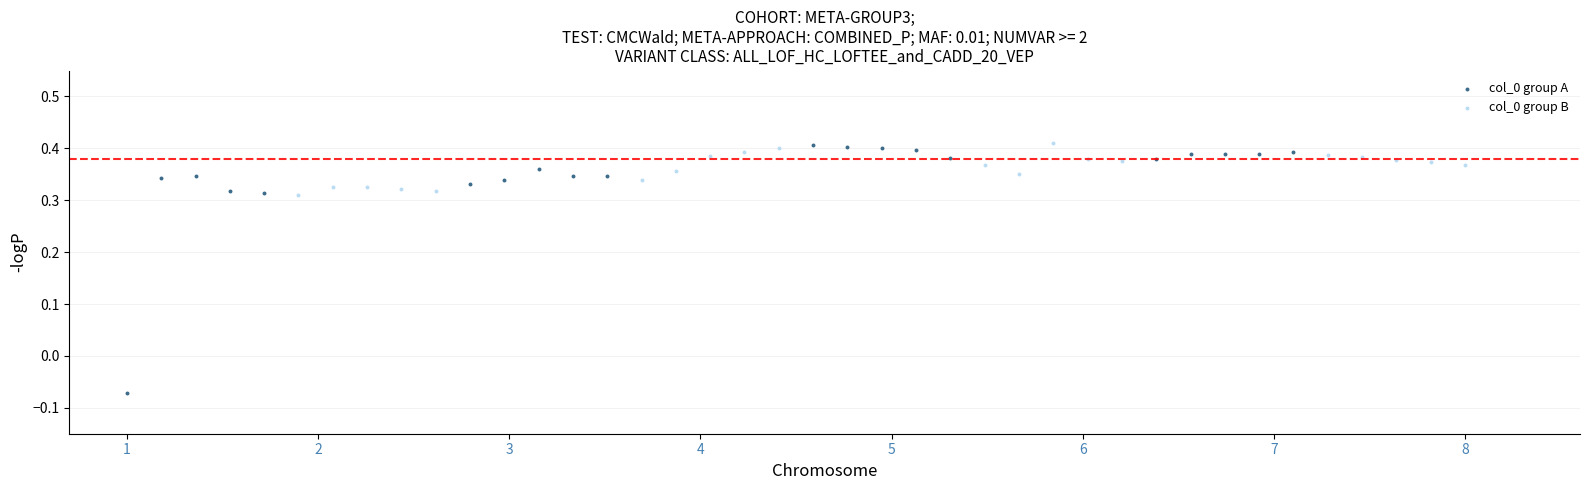

Which series has the widest spread of Y values?

col_0 group A